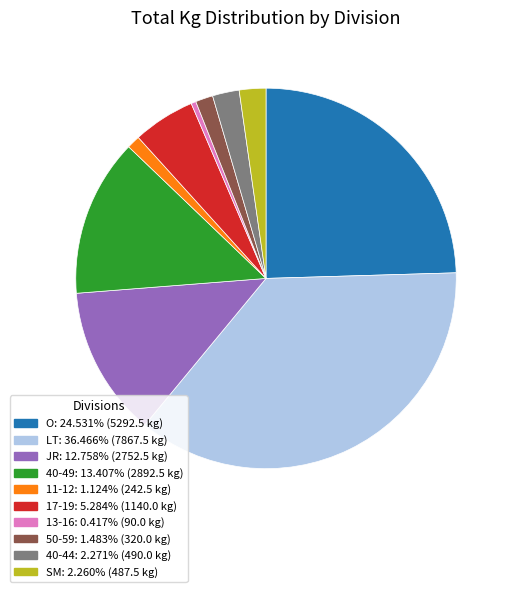

Is the sum of 17-19 and 40-49 greater than half?

No